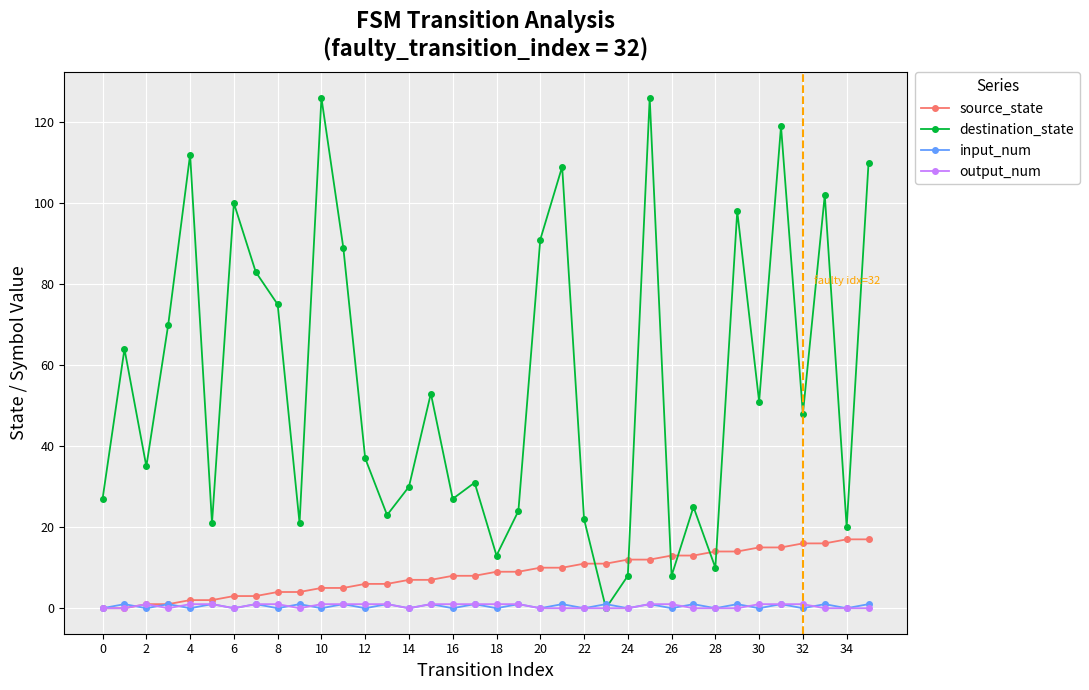

After their last crossing, which series has the higher values: source_state or destination_state?

destination_state